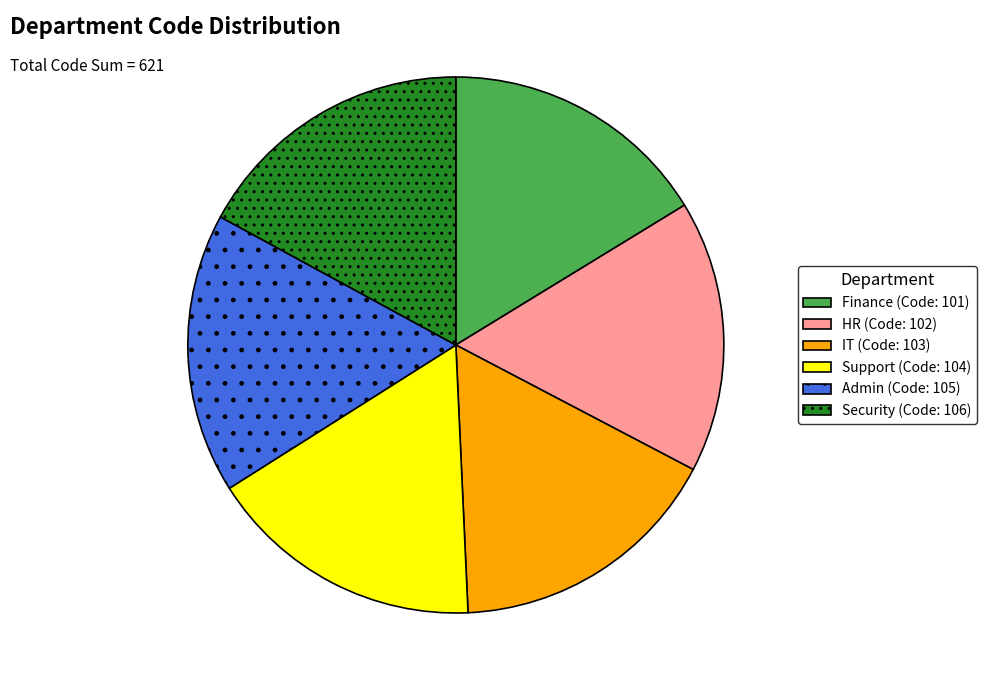

How many slices are in this pie chart?

6